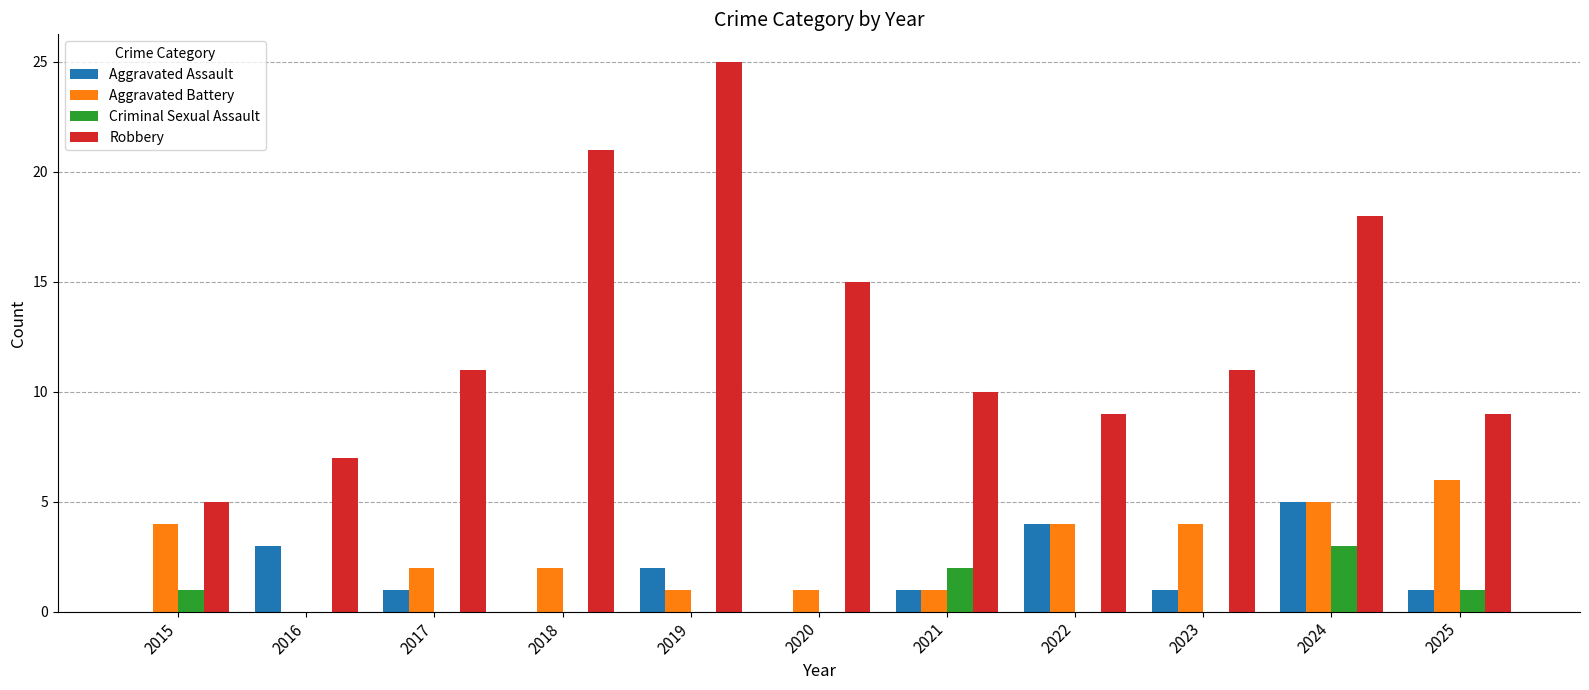

Is the value of Aggravated Assault at 2017 greater than the value of Criminal Sexual Assault at 2016?

Yes